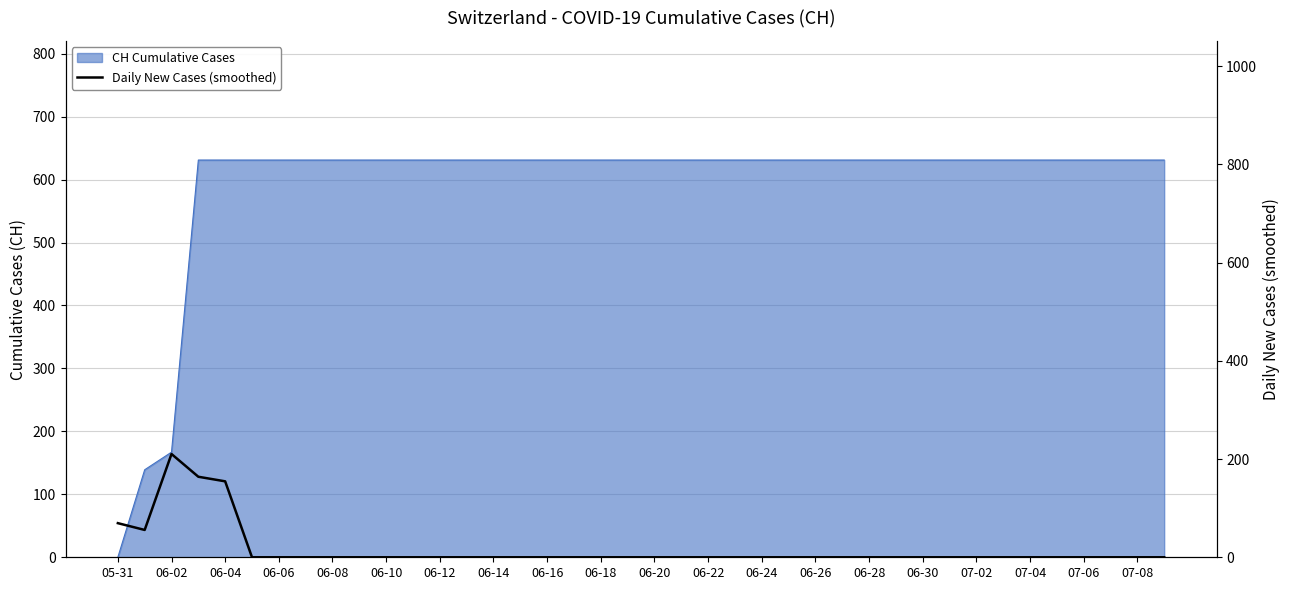

How many lines are shown in the chart?

1